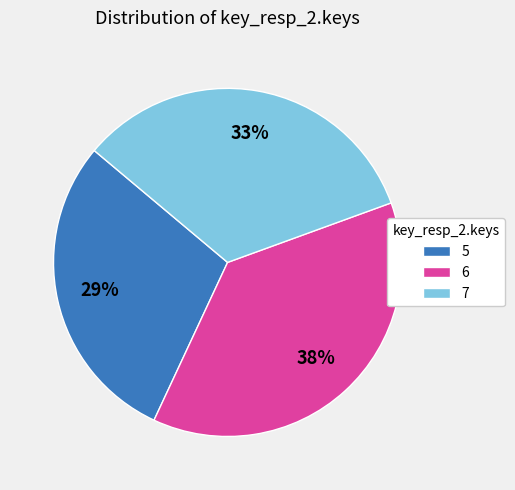

To the nearest percent, what is the combined percentage of 5 and 6?

67%